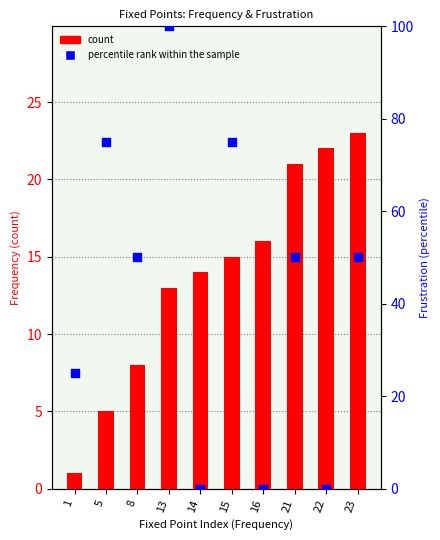

What is the total value across all series at 14?

14.0